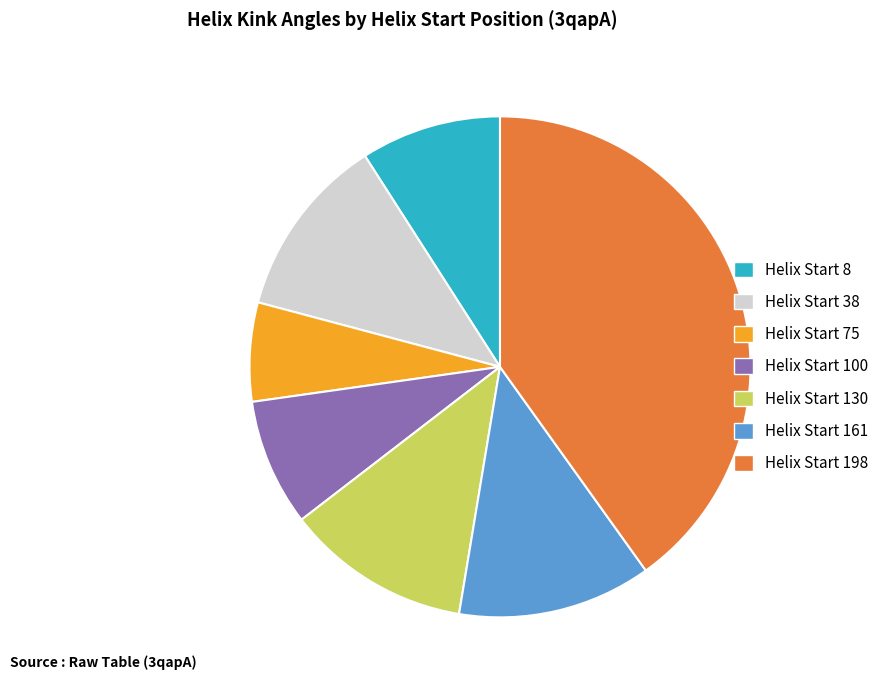

How many segments does this pie chart have?

7